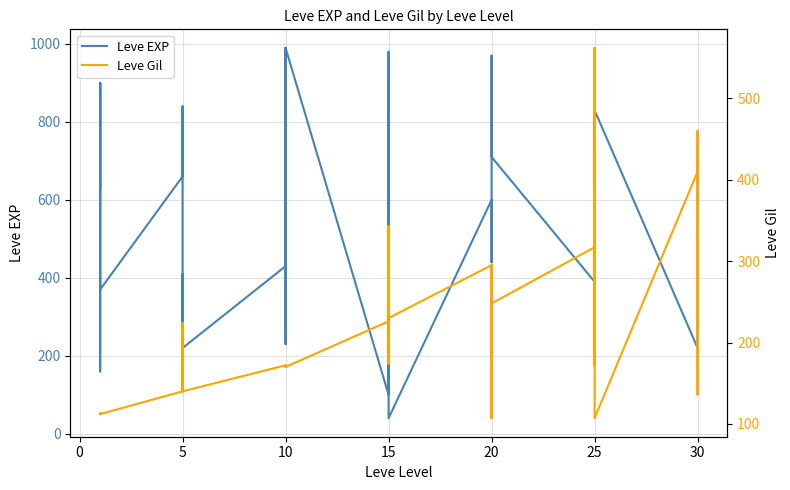

Is the value of Leve EXP at 20 greater than the value of Leve Gil at 5?

Yes